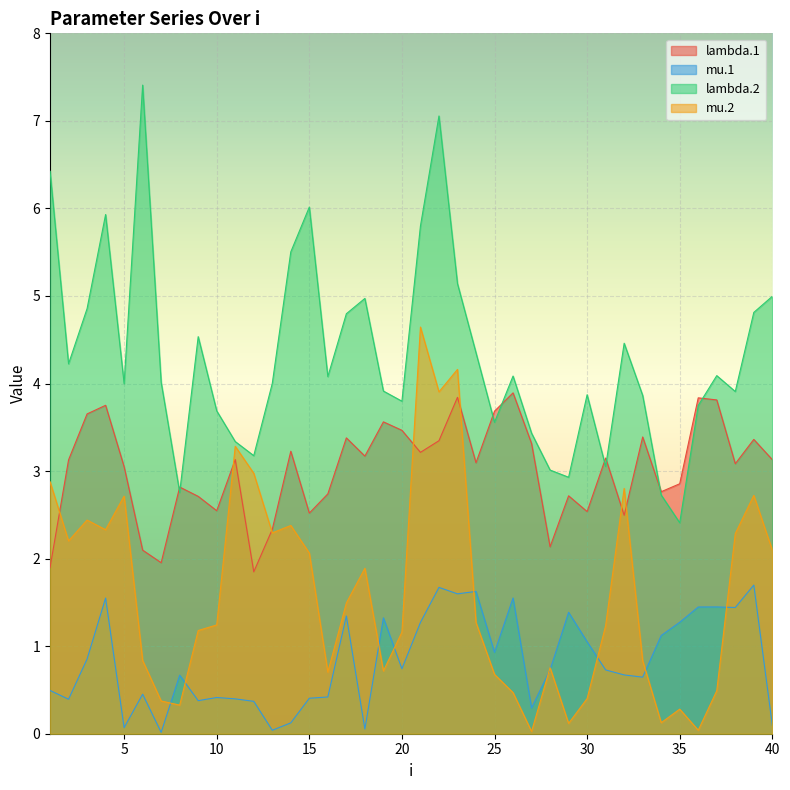

How many series are shown in this chart?

4